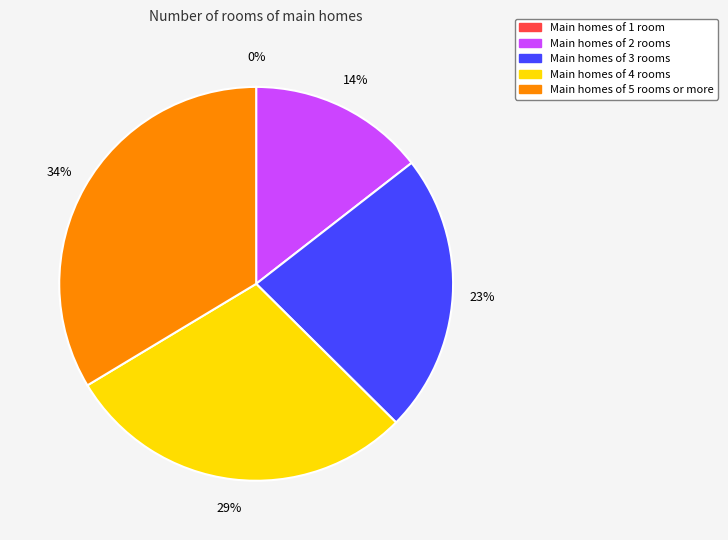

True or false: Main homes of 4 rooms accounts for 18% of the total.

False